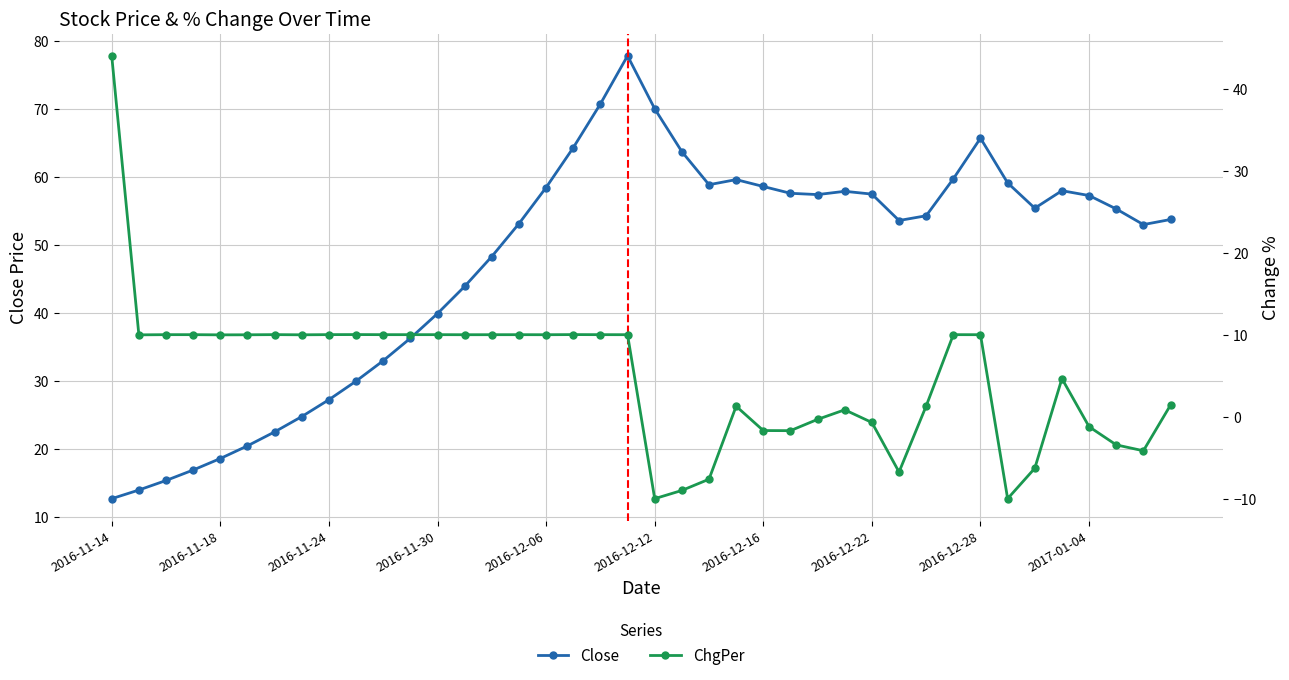

At which category does Close reach its first local peak?

19